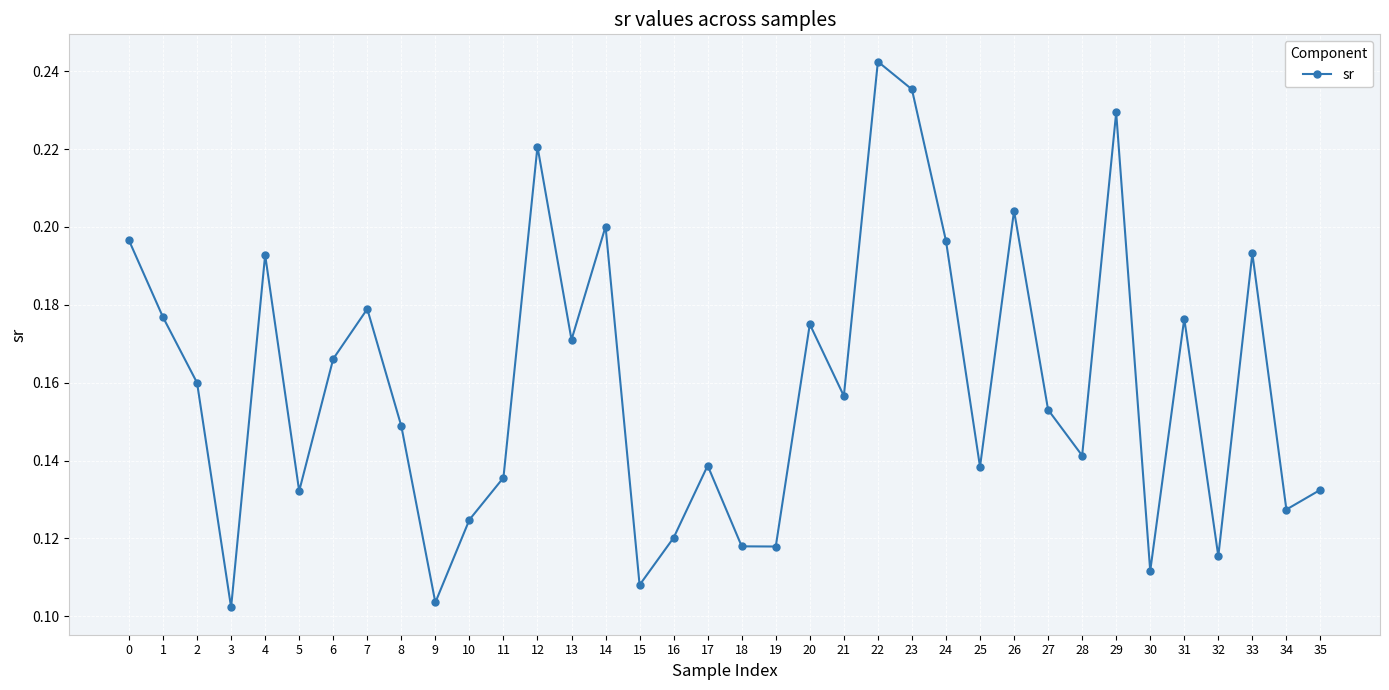

What is the sum of the values at 17 and 32?

0.3